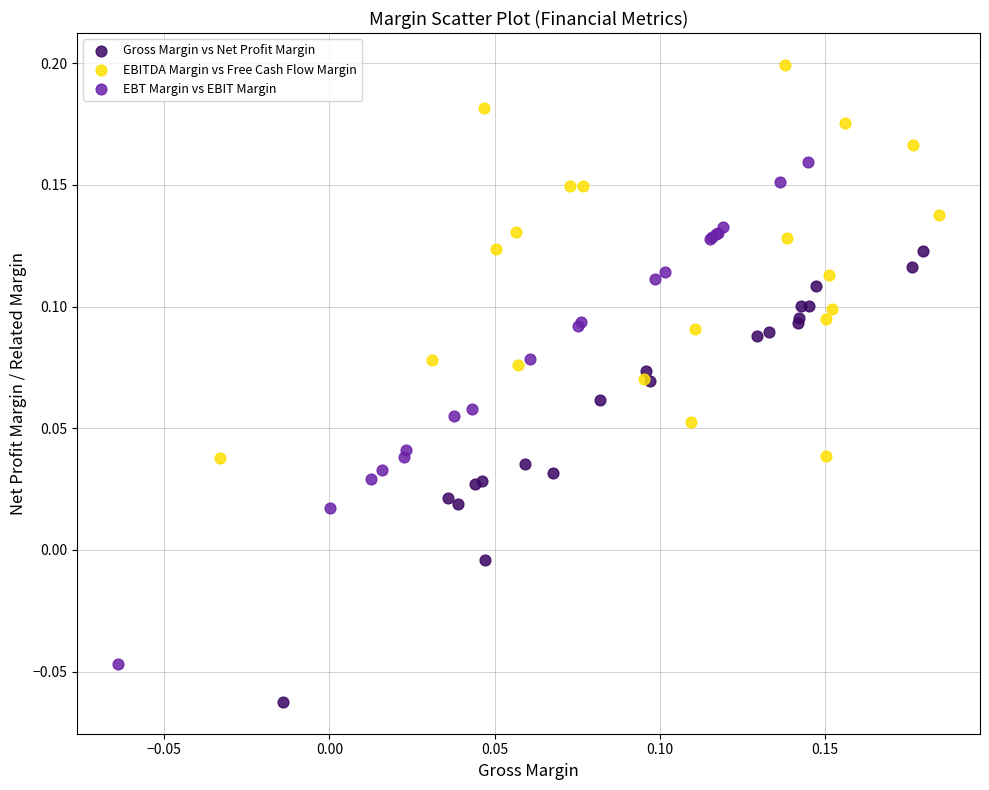

Which series reaches the maximum Y coordinate?

EBITDA Margin vs Free Cash Flow Margin